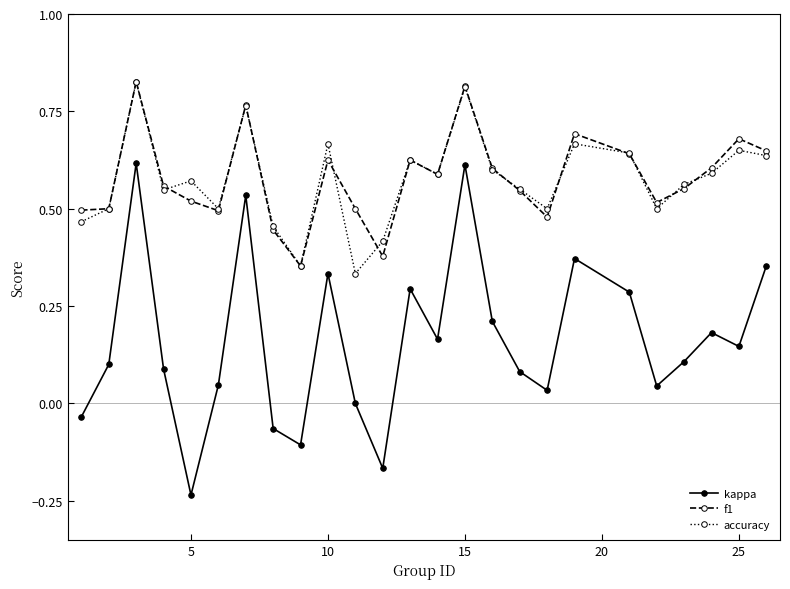

True or false: f1 has more than 2 points higher than both neighbors.

True